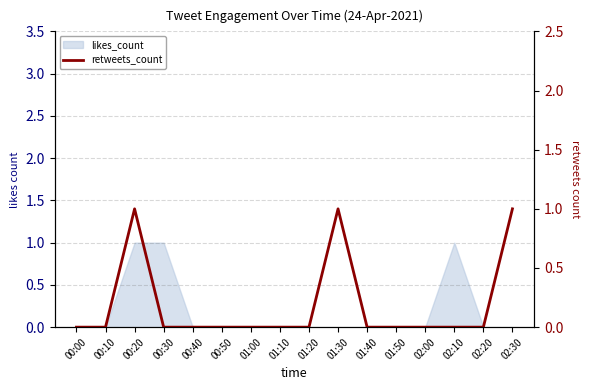

What is the label of the 14th point from the left?

02:10